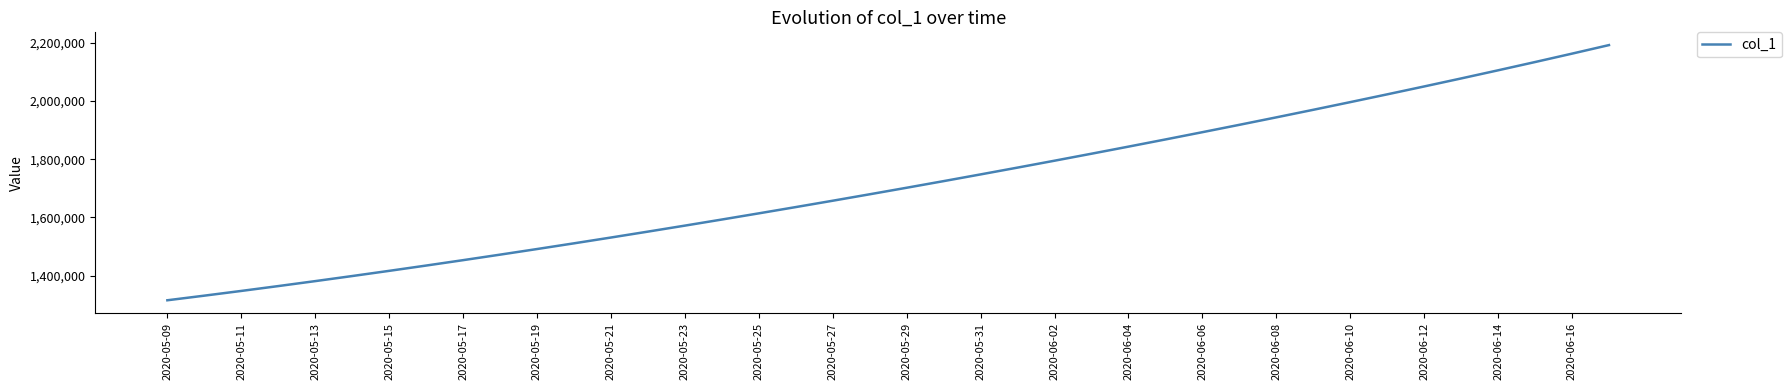

Reading right to left, extract all data points from this chart.

2192195.5	2162813.5	2133930.5	2105518.0	2077551.9	2050012.4	2022881.6	1996143.0	1969780.8	1943780.6	1918129.5	1892816.2	1867832.5	1843172.0	1818831.0	1794806.8	1771098.0	1747703.8	1724622.9	1701853.6	1679393.9	1657240.6	1635391.5	1613845.5	1592604.1	1571671.5	1551053.9	1530759.4	1510796.2	1491172.1	1471894.0	1452968.0	1434398.8	1416195.4	1398365.8	1380917.0	1363857.9	1347197.2	1330941.6	1315099.0